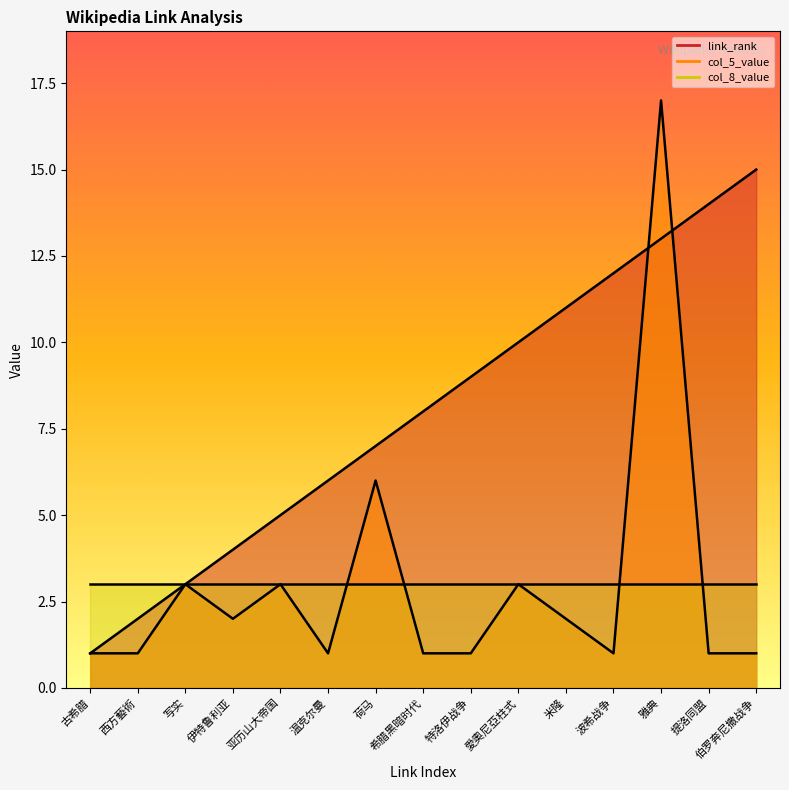

What is the sum of all link_rank values?

120